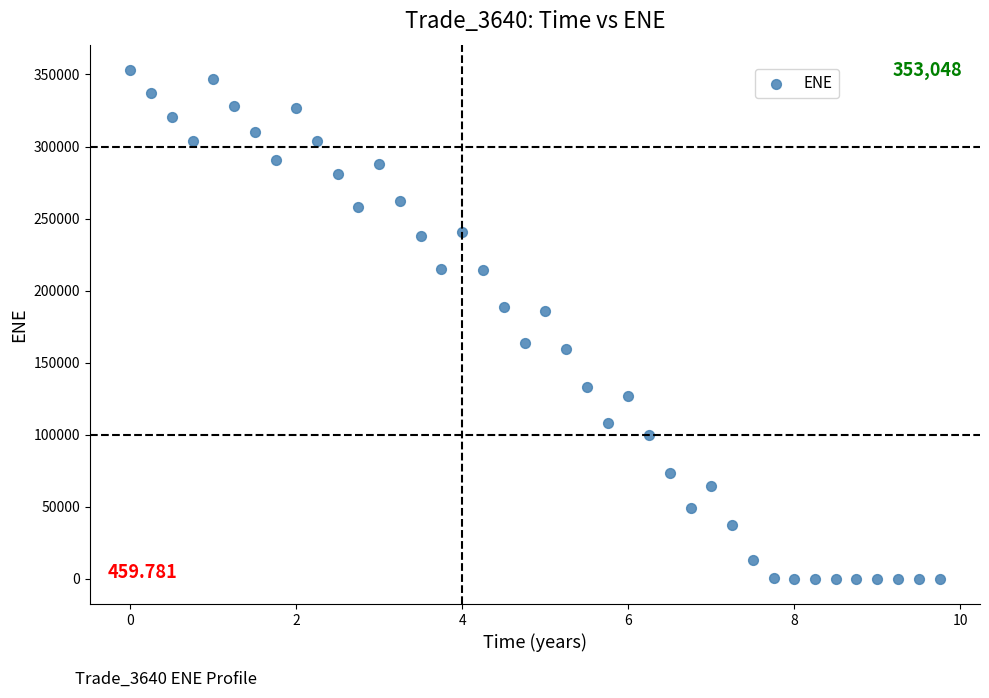

What is the range of X values (max minus min)?

9.8